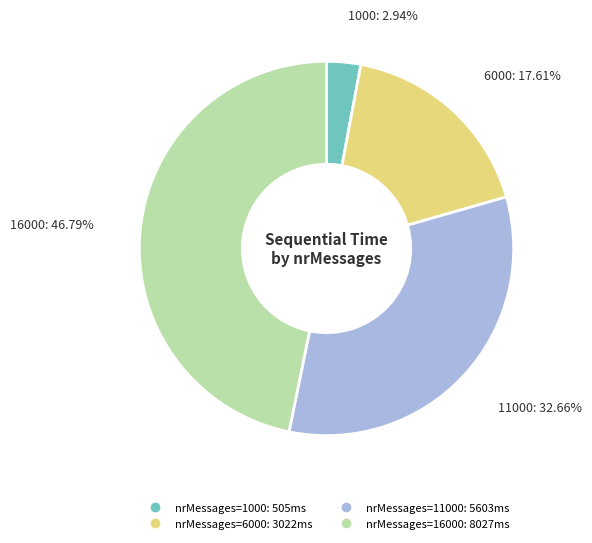

Is there a majority slice in this chart?

No